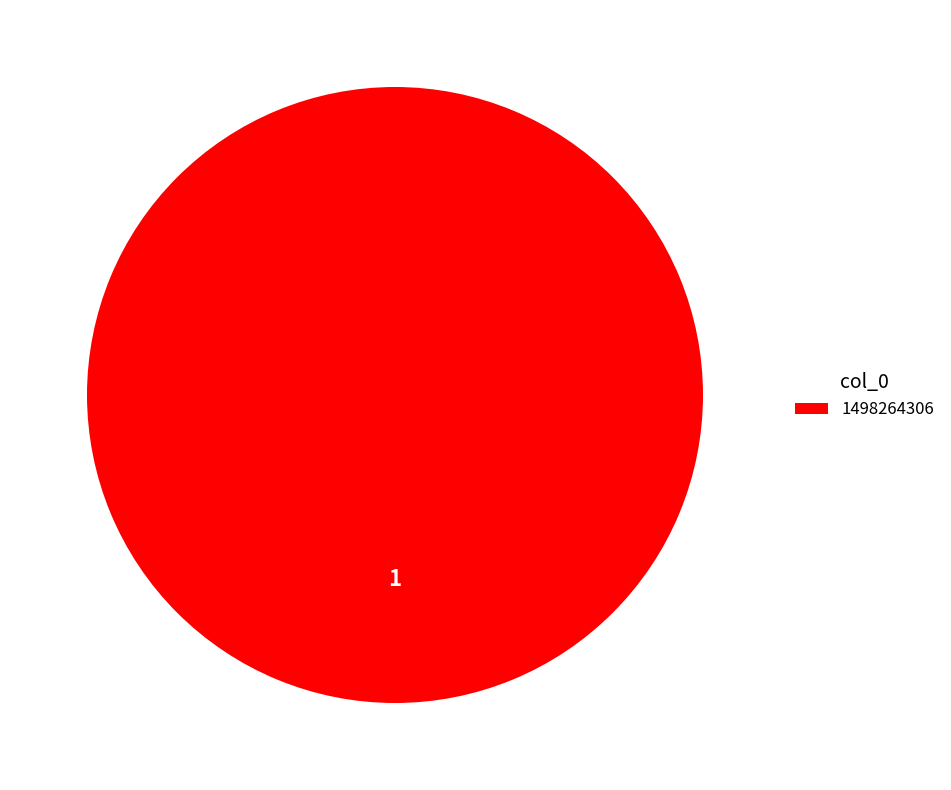

Does any single category account for the majority?

Yes